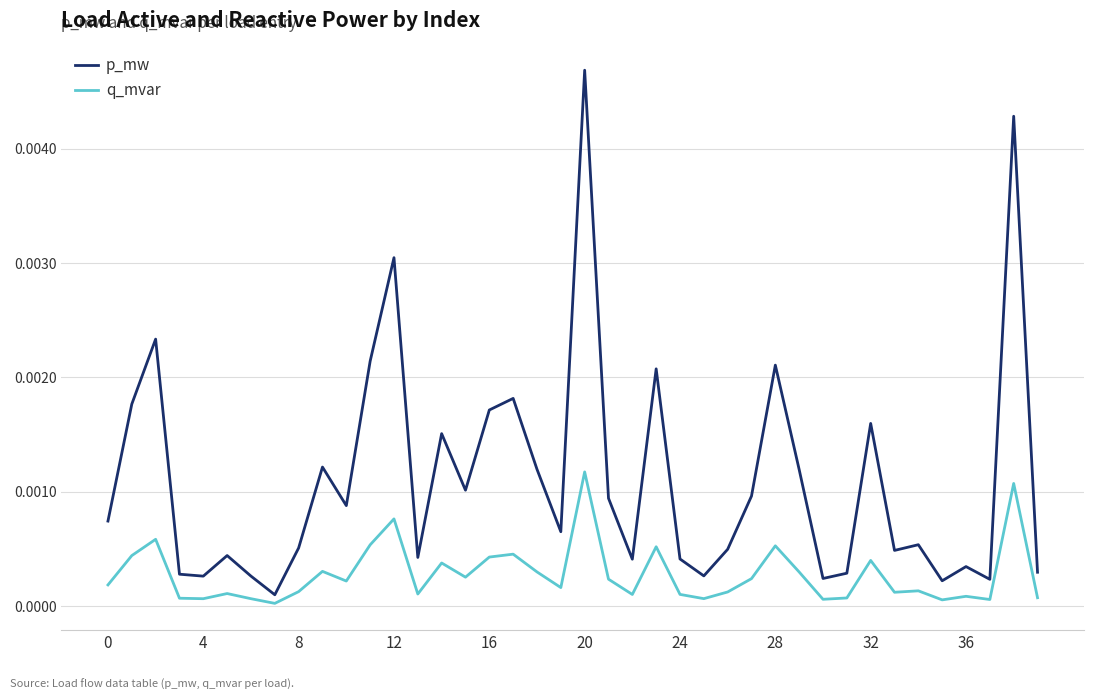

Which series has the largest total across all categories?

p_mw